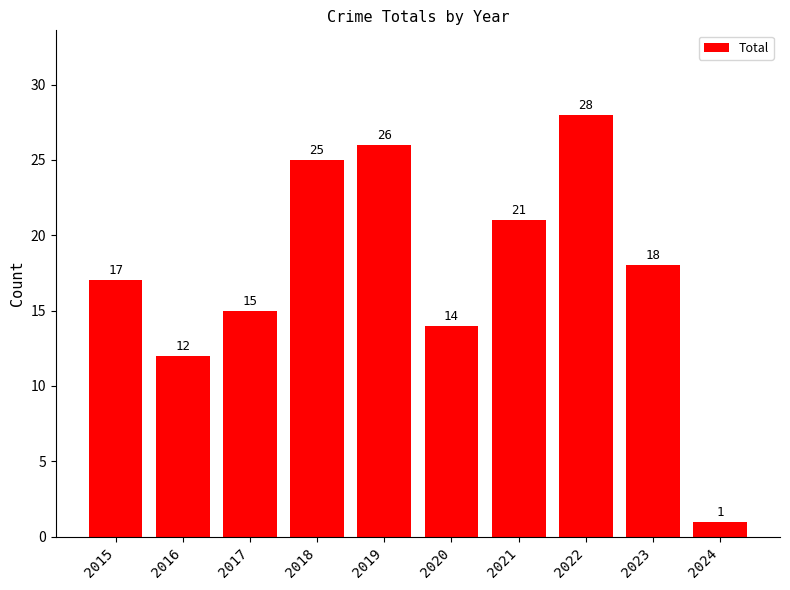

Reading left to right, extract all data points from this chart.

2015=17	2016=12	2017=15	2018=25	2019=26	2020=14	2021=21	2022=28	2023=18	2024=1